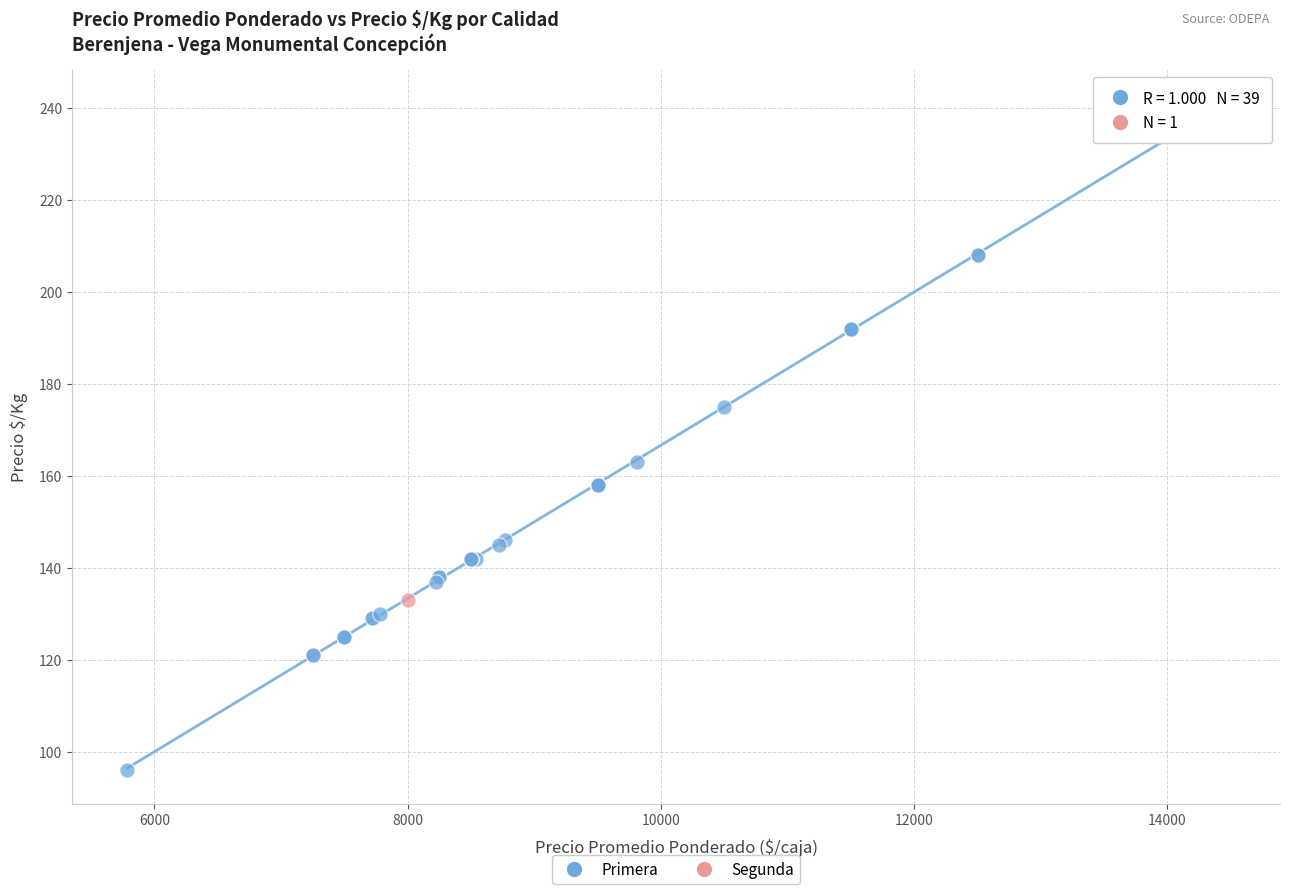

What are all the series names shown in the legend?

Primera, Segunda